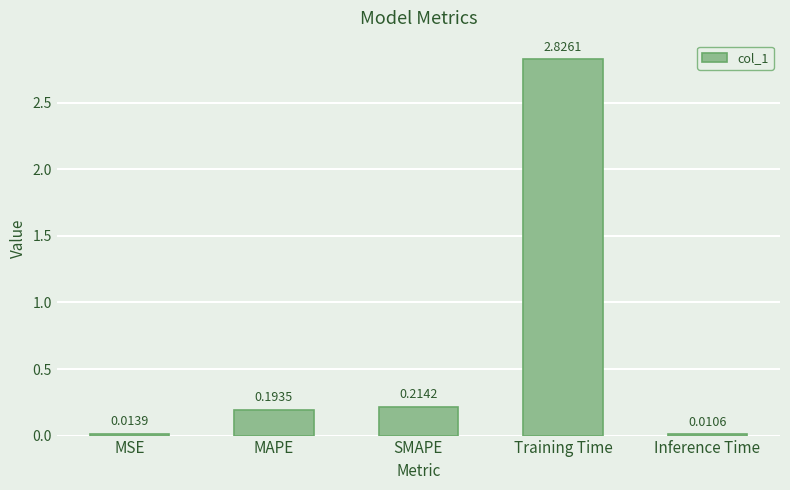

What is the difference between the values at MAPE and Training Time?

2.6